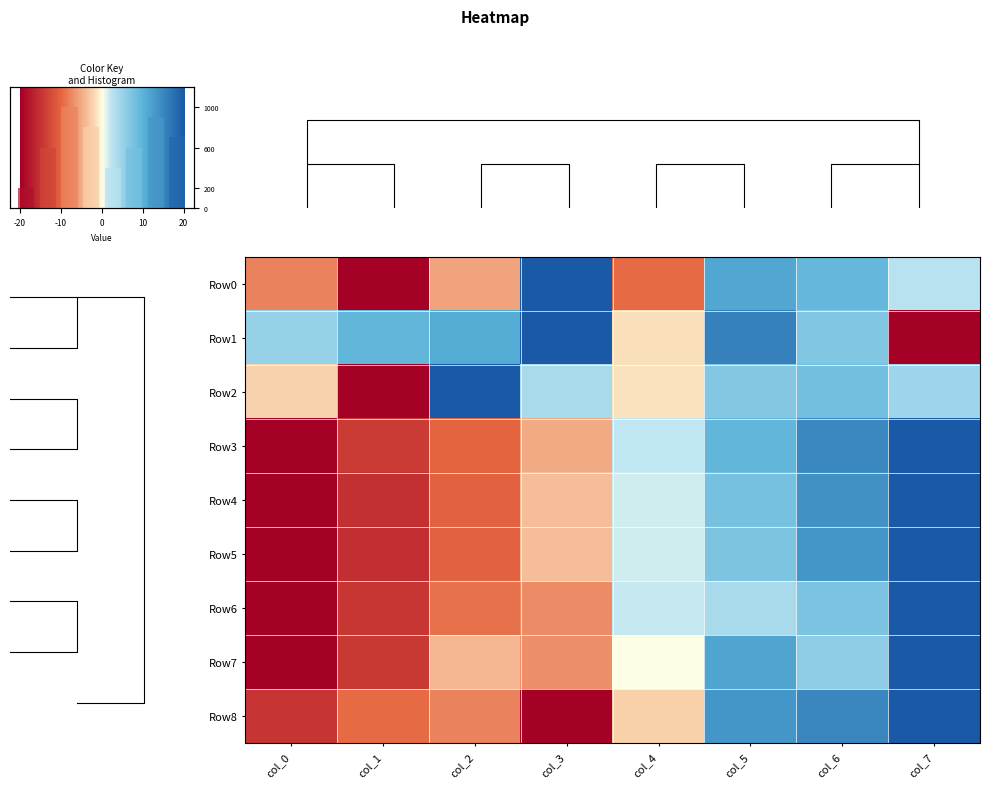

Which series has the largest range (max minus min)?

Row0